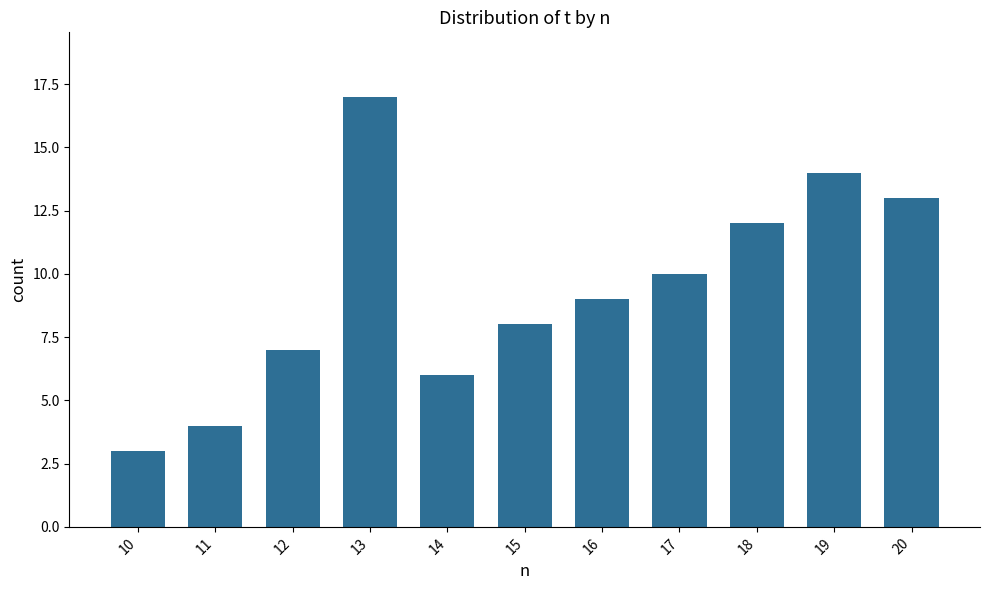

What is the maximum value shown in the chart?

17